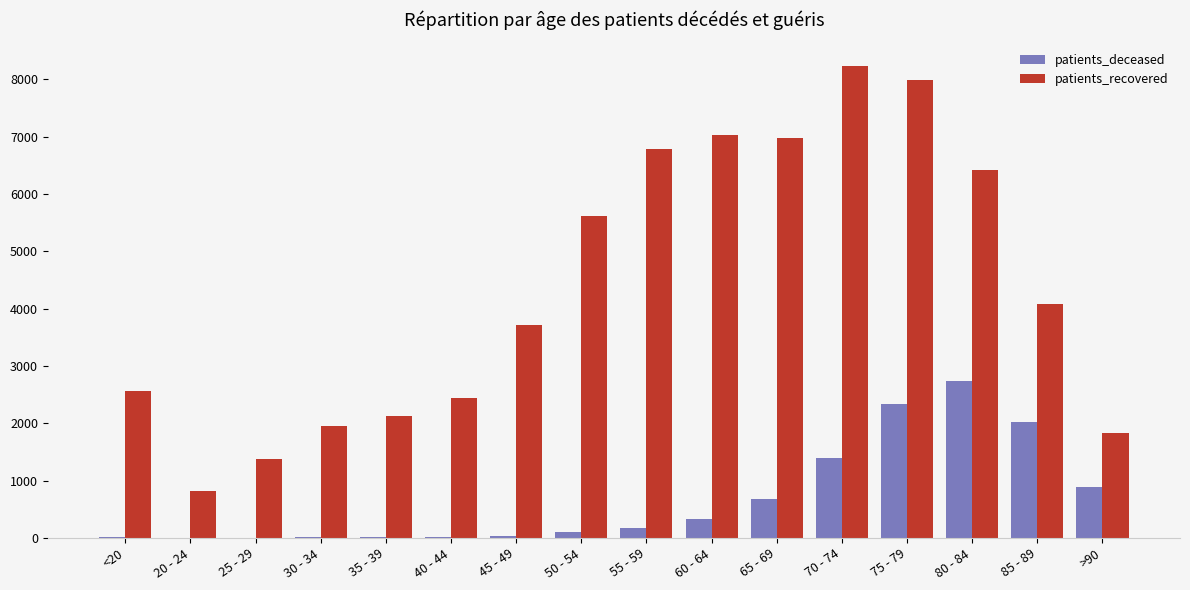

Which series has the largest total across all categories?

patients_recovered